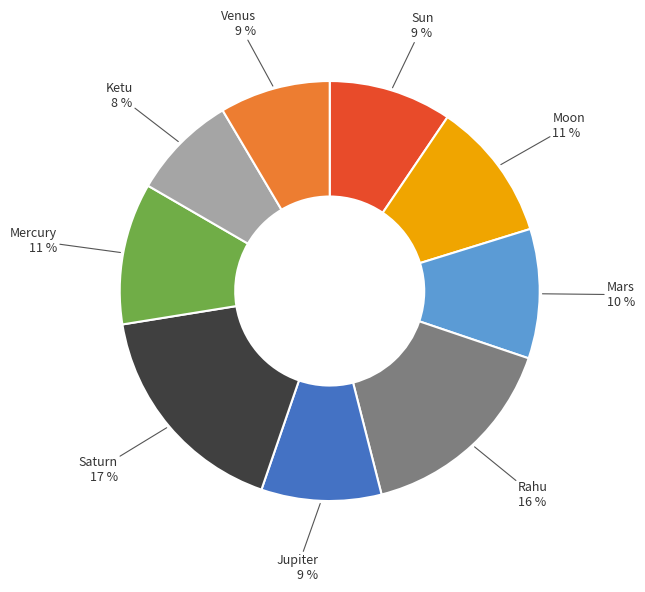

To the nearest percent, what is the combined percentage of Mercury and Jupiter?

20%